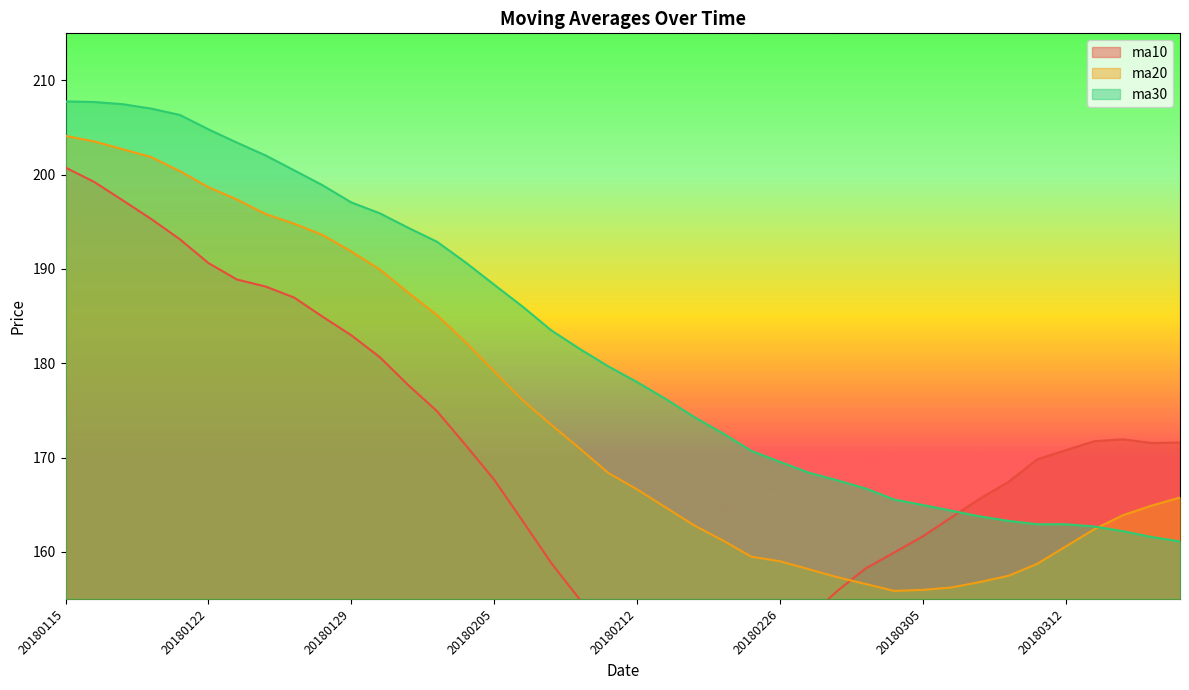

What is the average value of the ma20 series?

175.0